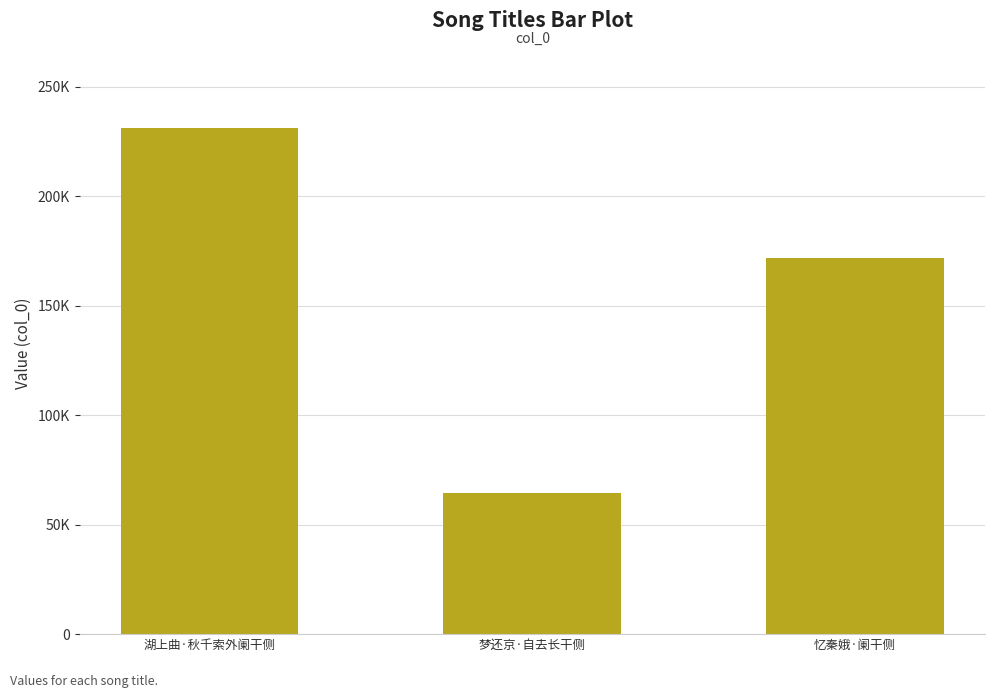

Approximately how many times larger is the value at 梦还京·自去长干侧 compared to 忆秦娥·阑干侧?

0.4